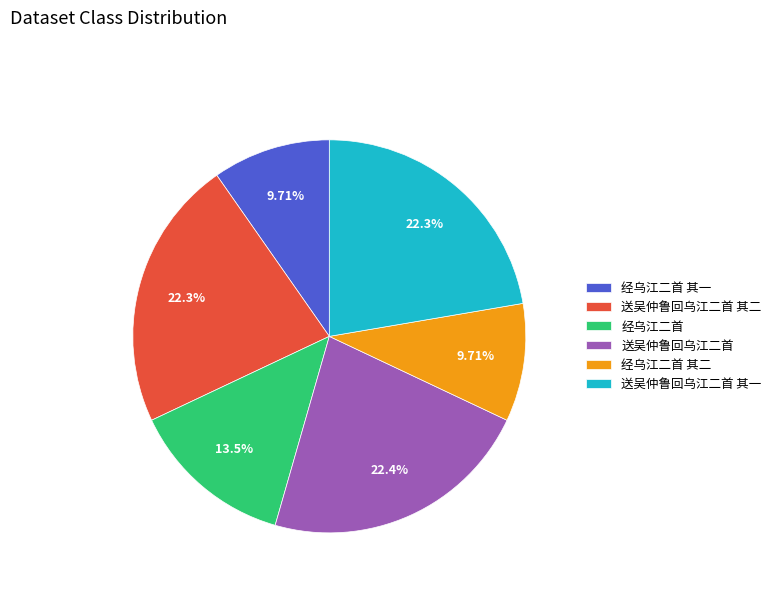

Do 送吴仲鲁回乌江二首 and 经乌江二首 其二 together represent more than half of the pie?

No